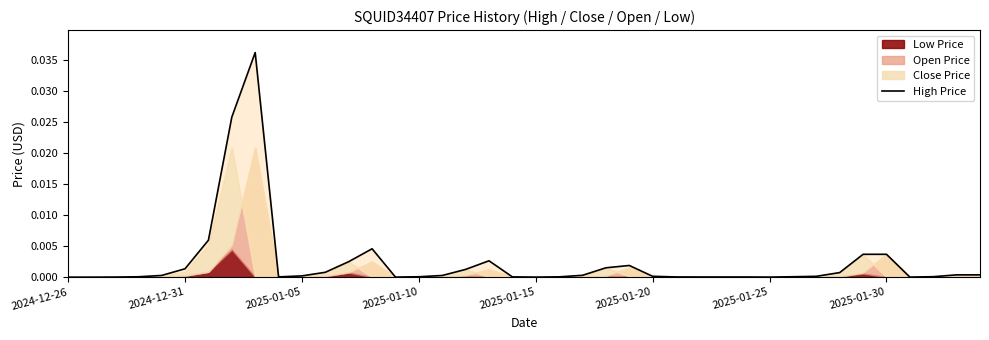

At which category does the data reach its first local peak?

8